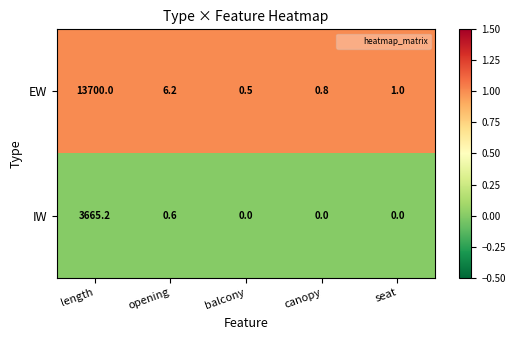

At seat, list the series in order from smallest to largest.

IW, EW